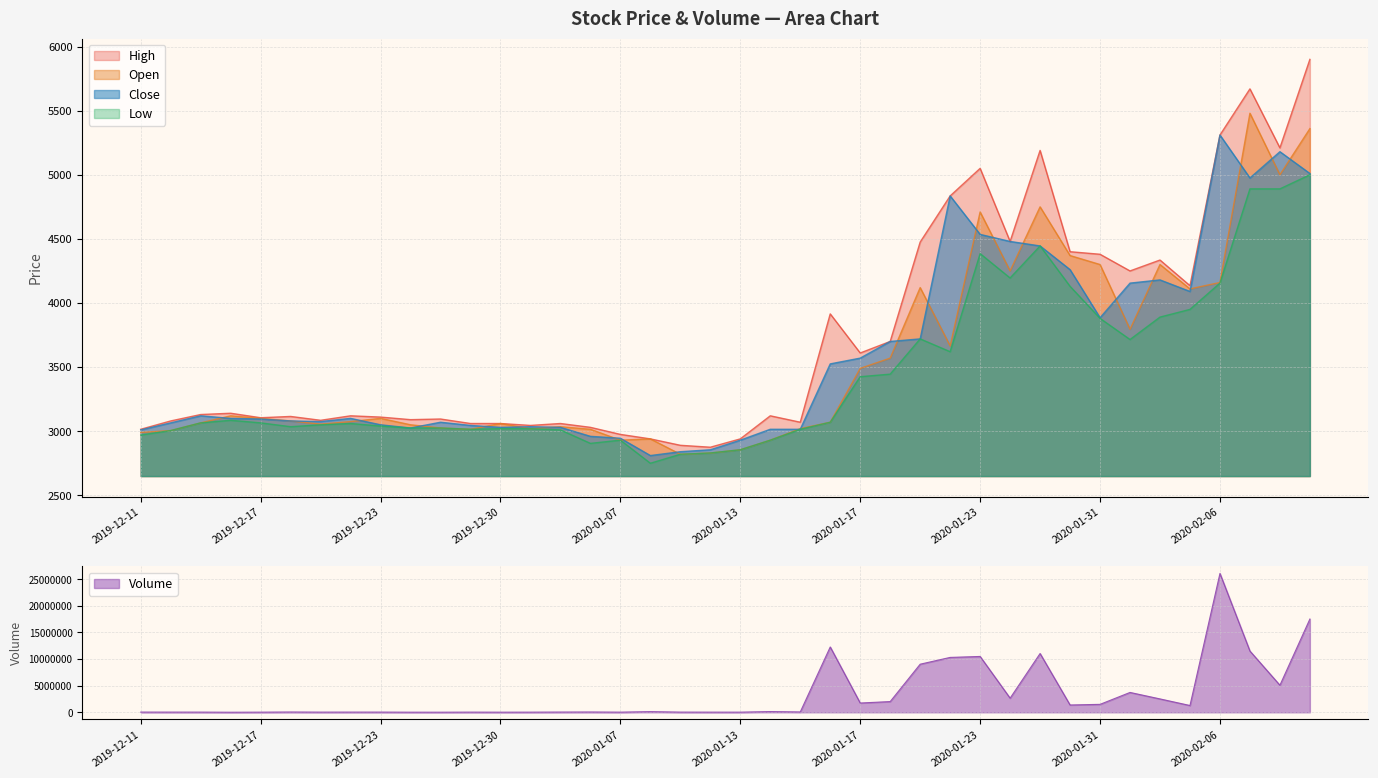

Read the Close value at 2020-01-09, to the nearest 100.

2800